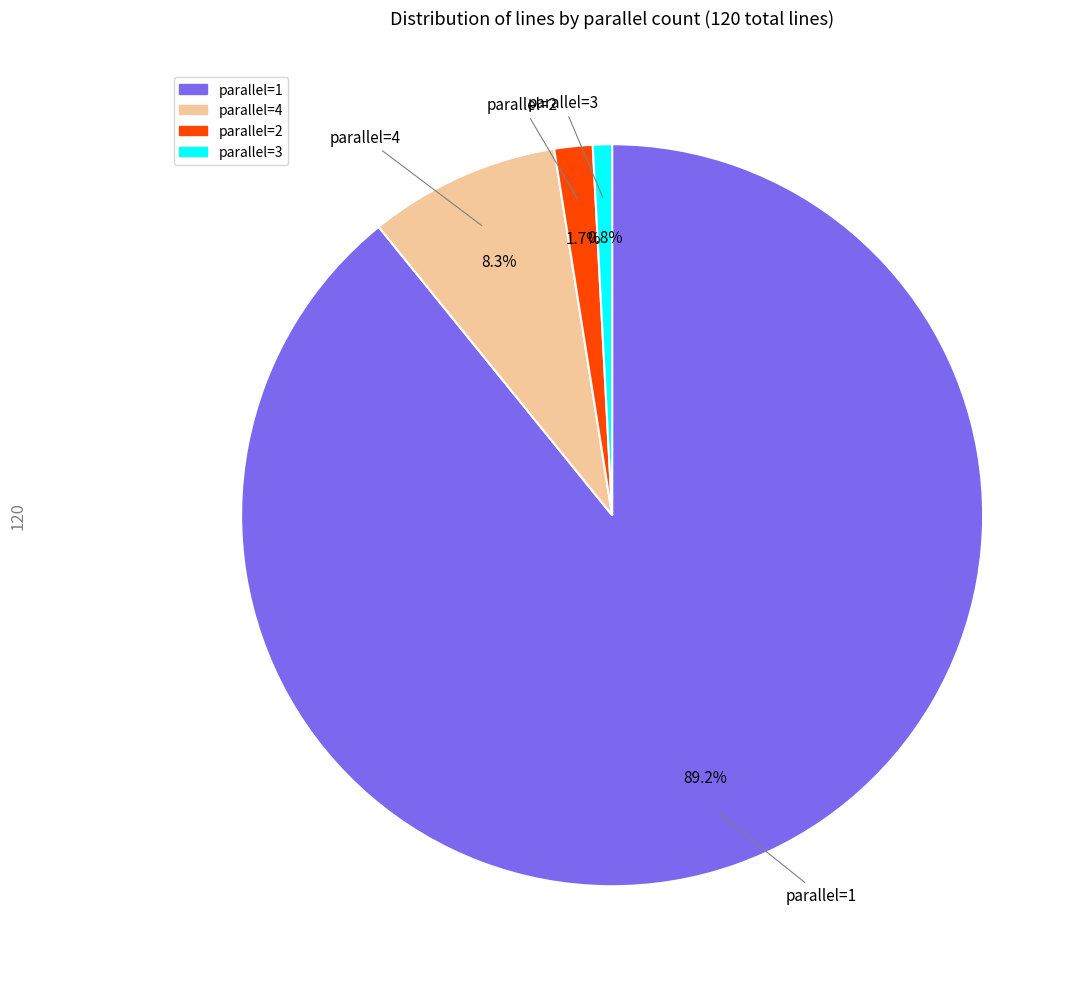

How many segments does this pie chart have?

4